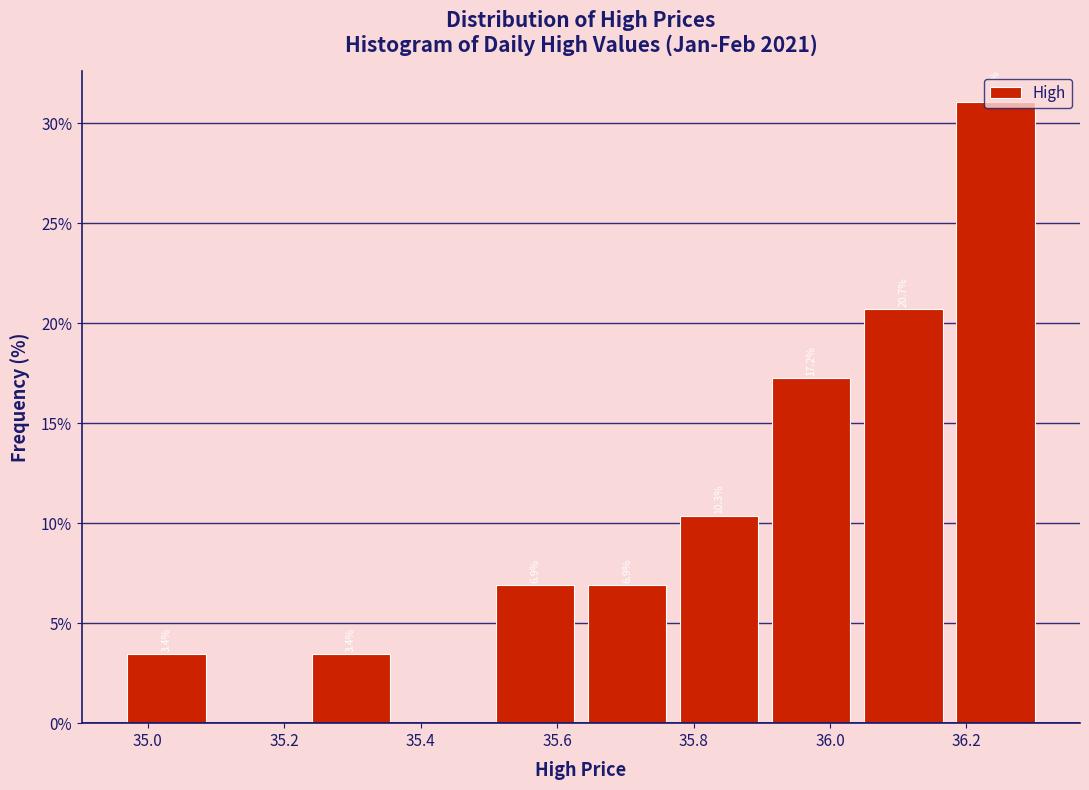

Which range on the x-axis has the tallest bar?

36.18 to 36.32